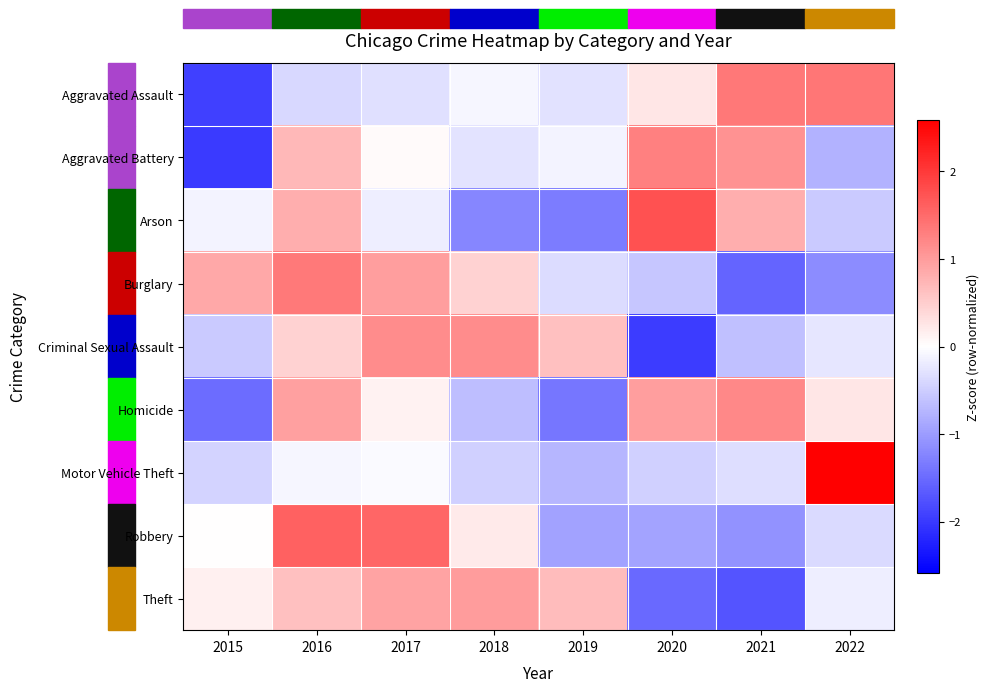

Count the number of categories in the chart.

8